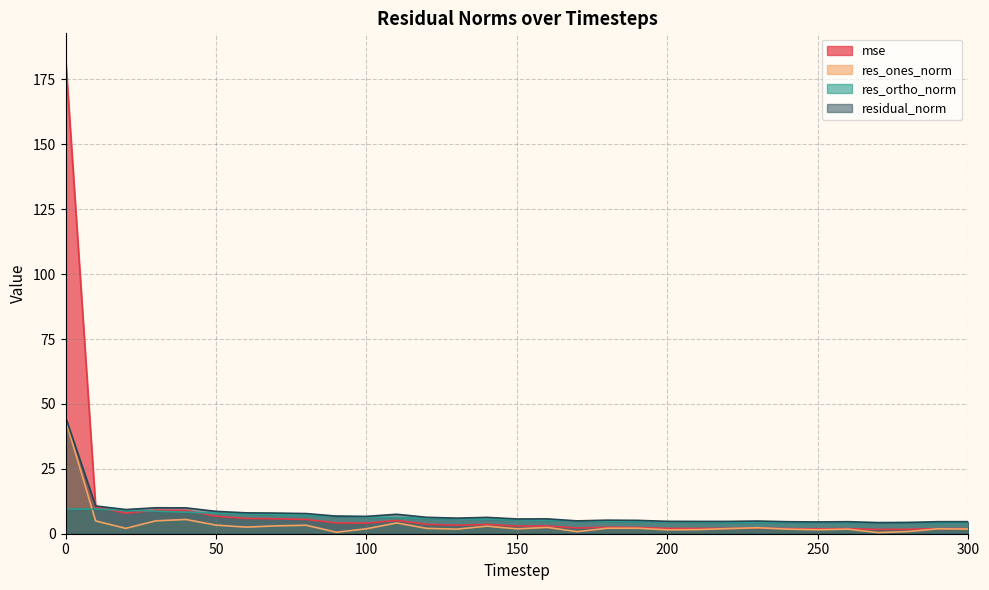

What is the sum of the mse values at 260 and 220?

4.0